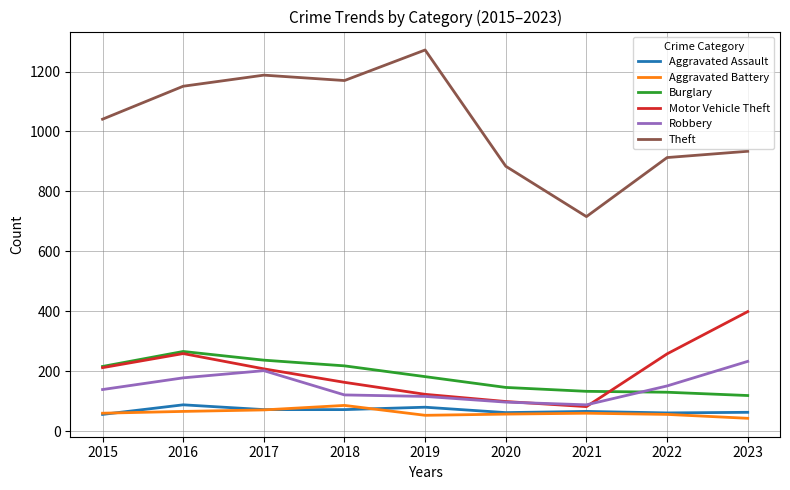

Which series has the widest spread of values?

Theft